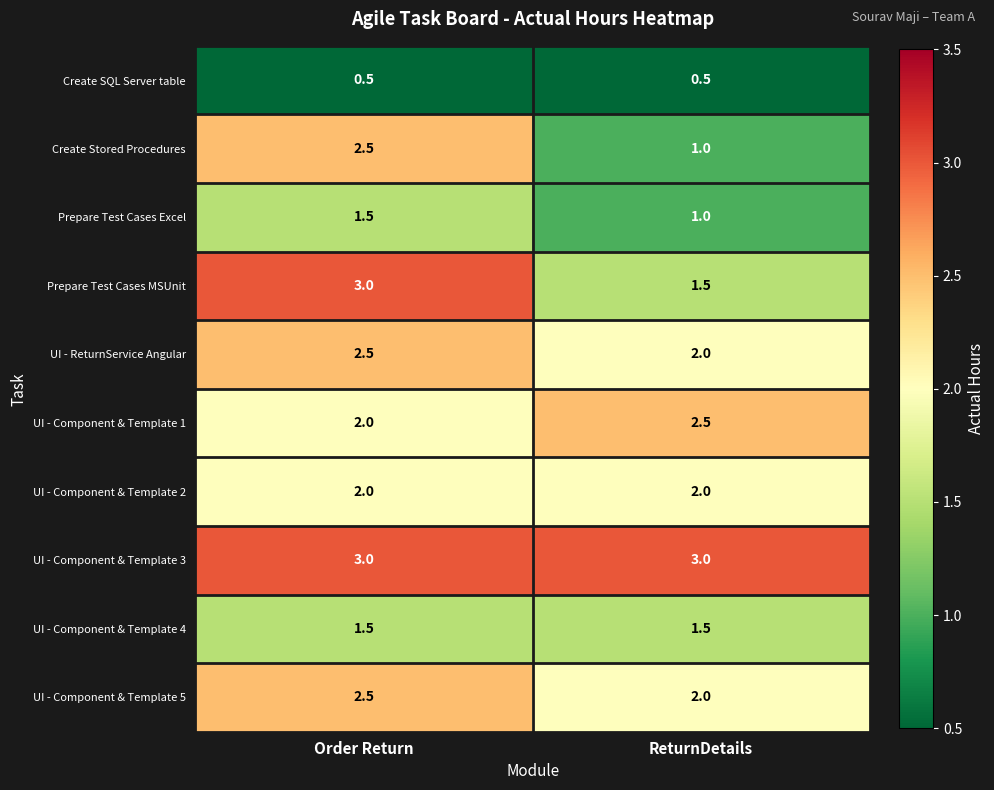

Is it true that UI - ReturnService Angular equals 2.8 at ReturnDetails?

False